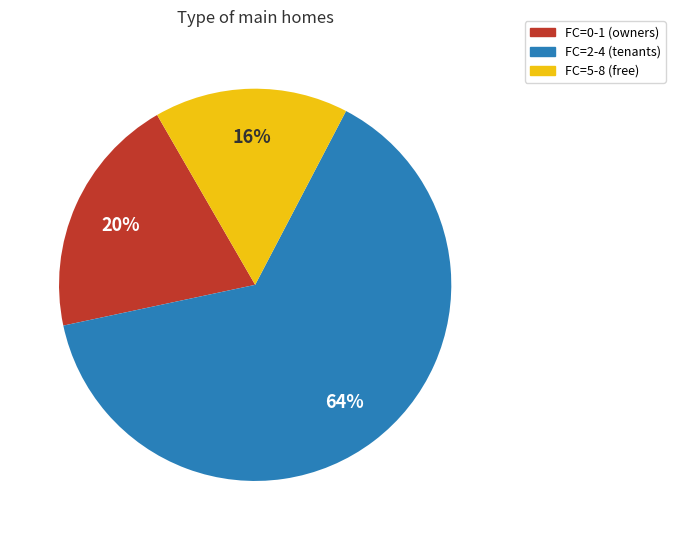

To the nearest percent, what is the average slice percentage?

33%